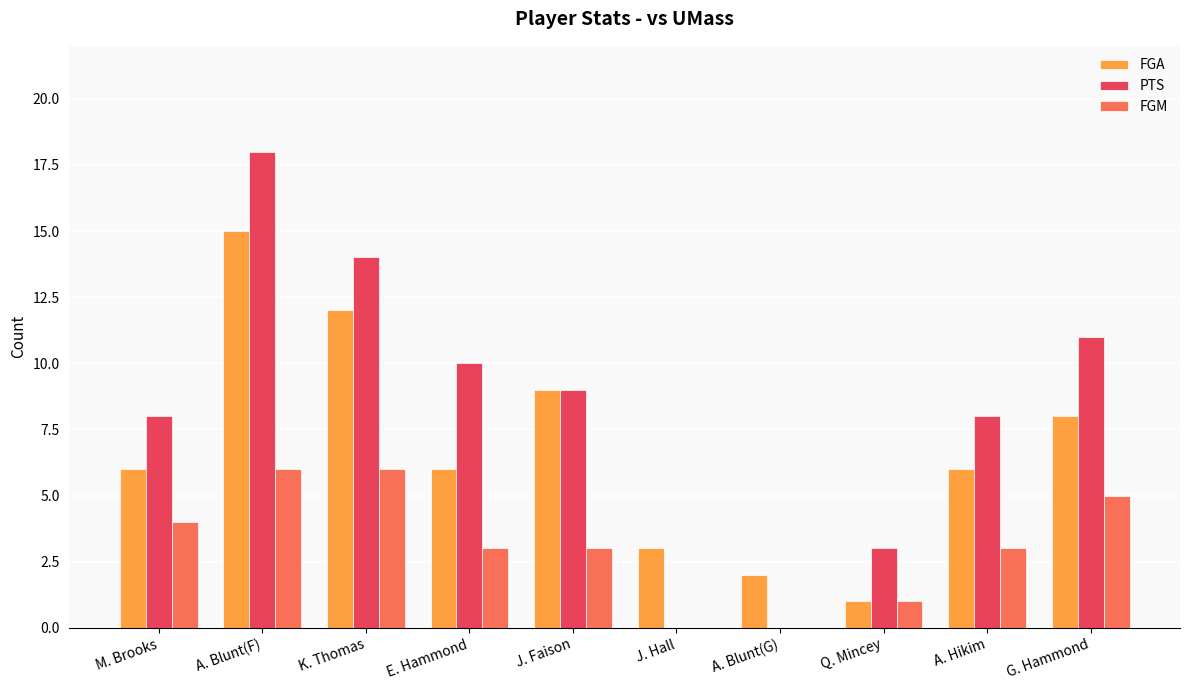

What is the total value across all series at E. Hammond?

19